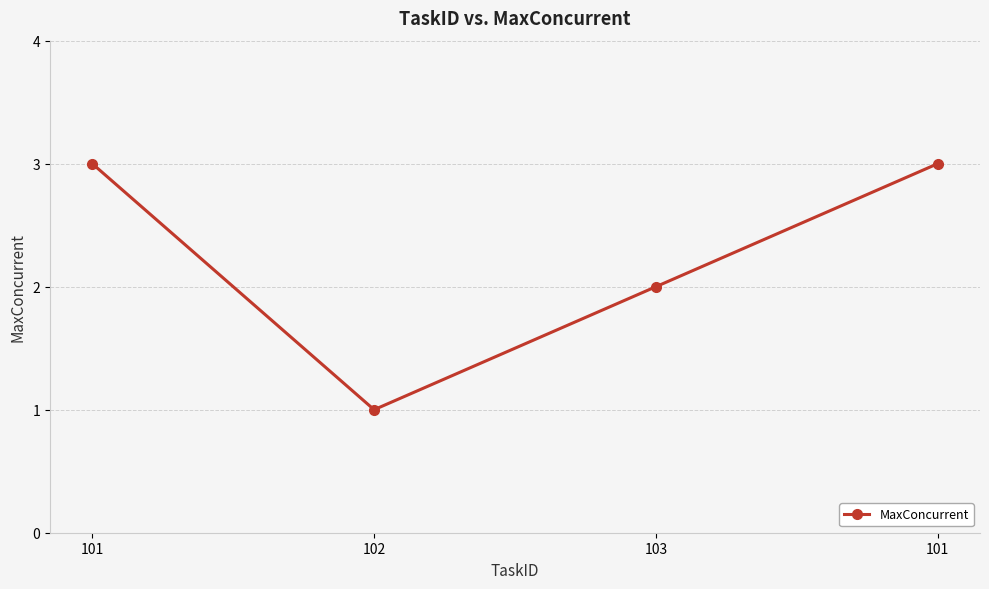

Reading right to left, transcribe all the data shown in this chart.

3	2	1	3